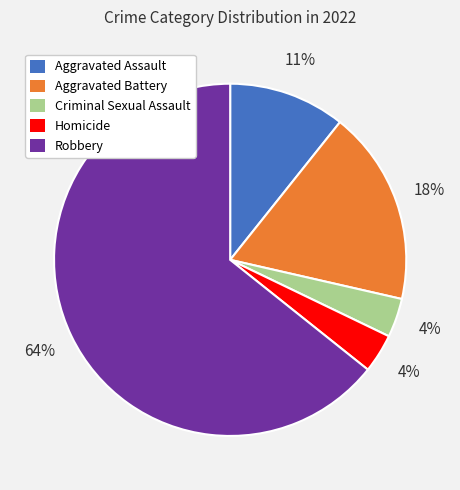

To the nearest percent, what is the average slice percentage?

20%